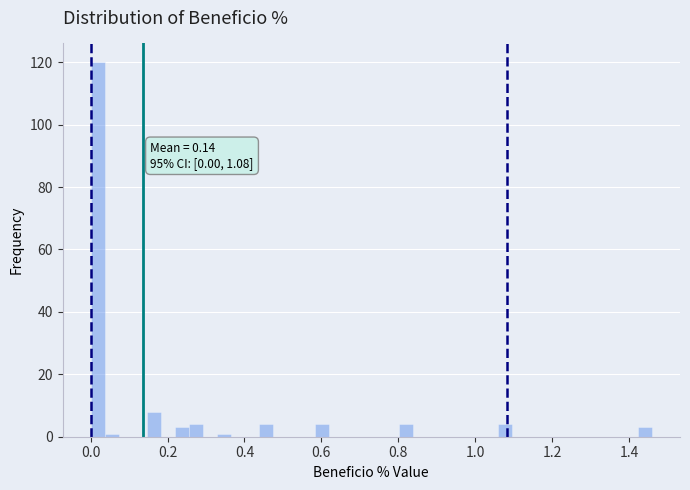

Read against the x-axis, roughly where is the centre of the tallest bar?

0.02